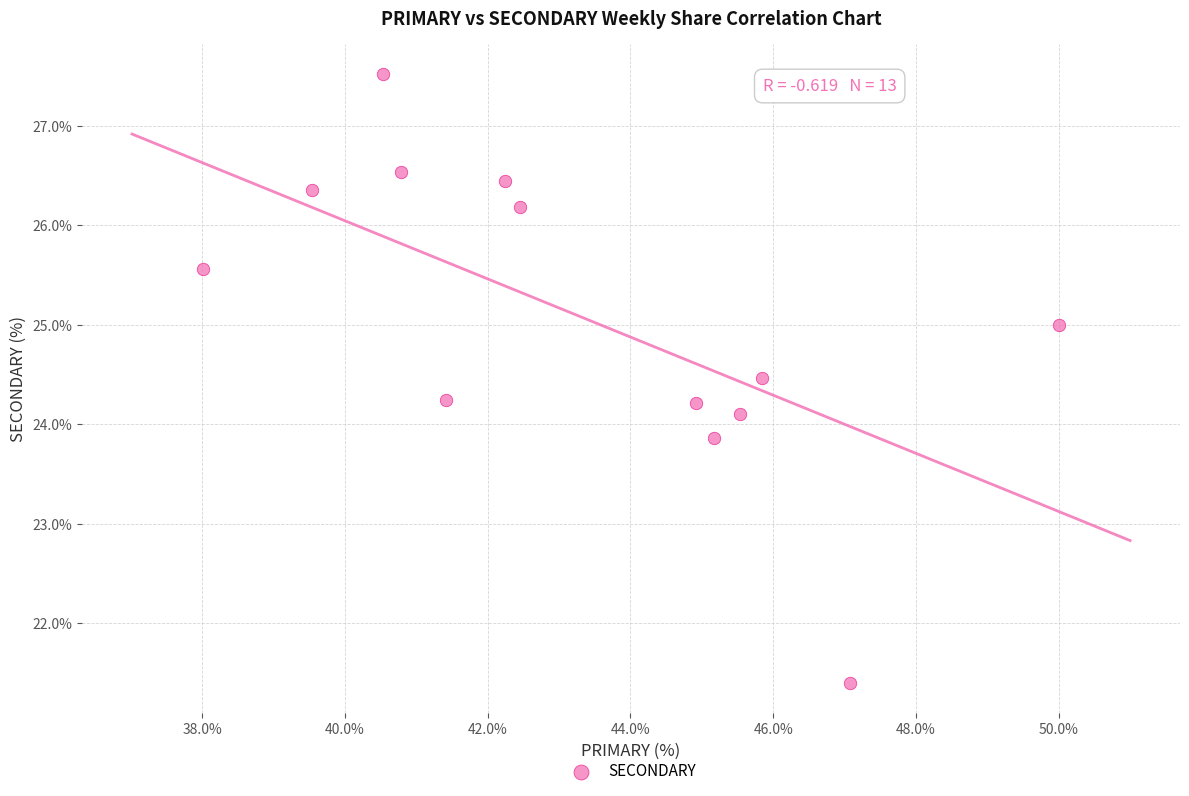

What is the range of X values (max minus min)?

12.0